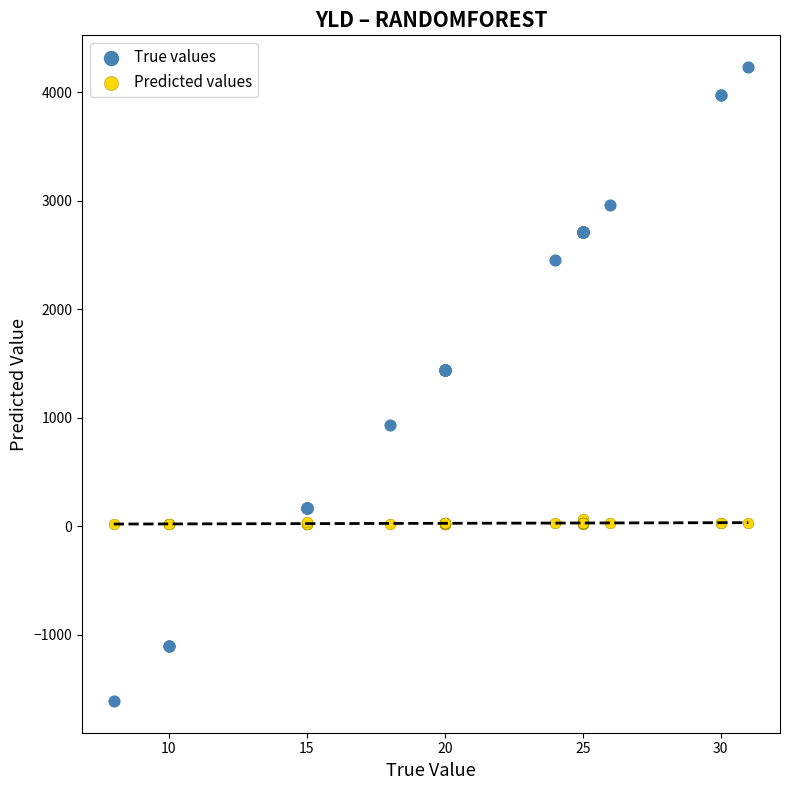

Which series reaches the maximum Y coordinate?

True values